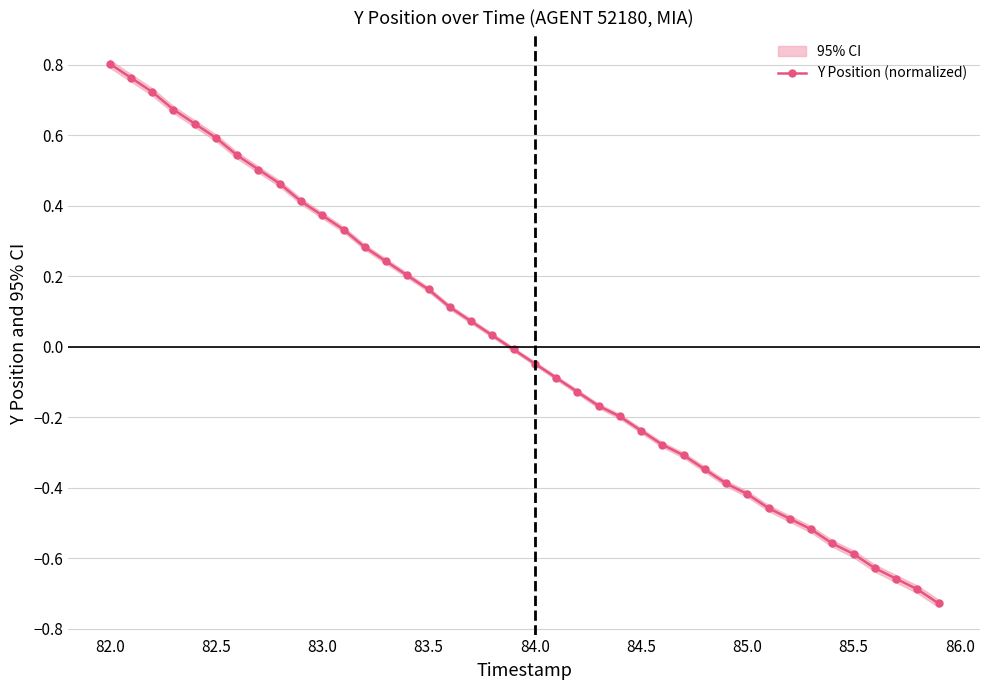

At which label does Y Position (normalized) reach its peak?

82.0